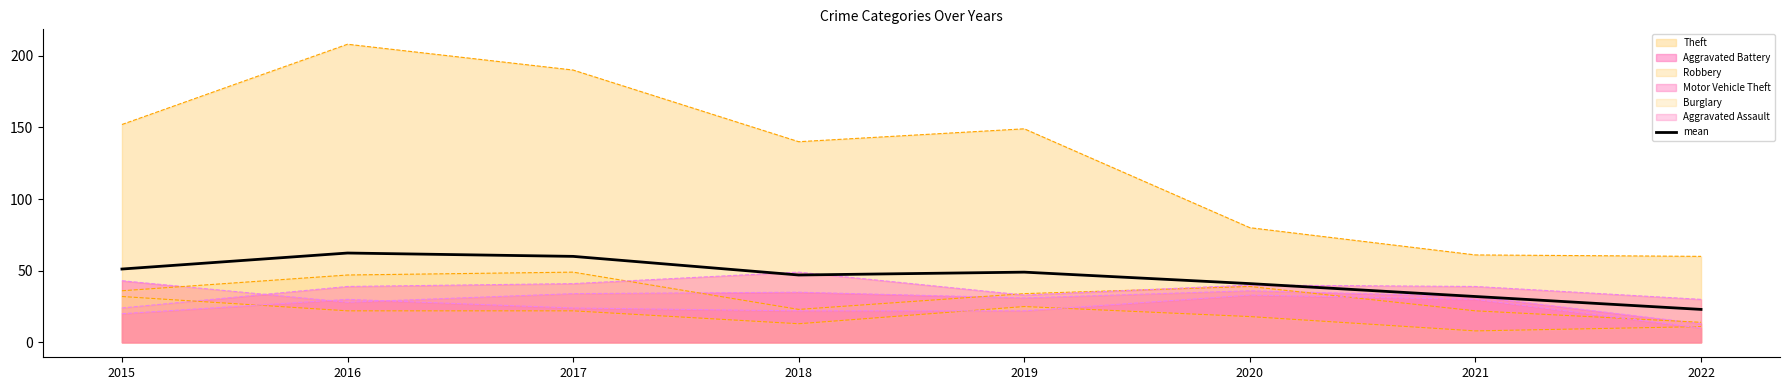

Reading left to right, list all the values displayed in this chart.

51.2	62.3	60.0	47.0	49.0	41.0	32.0	23.0